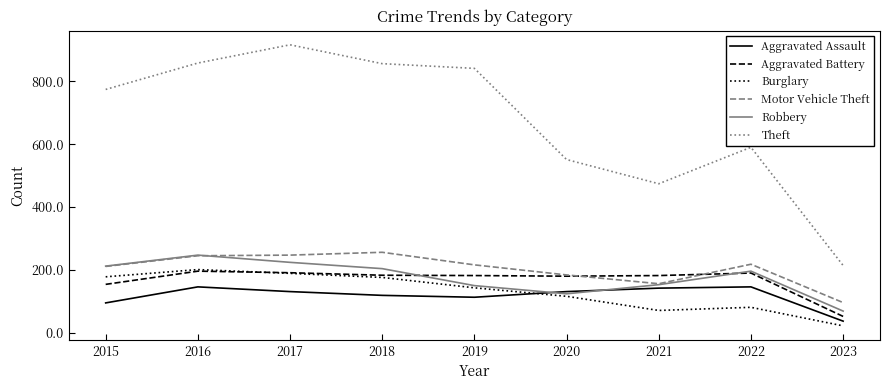

What are all the series names shown in the legend?

Aggravated Assault, Aggravated Battery, Burglary, Motor Vehicle Theft, Robbery, Theft